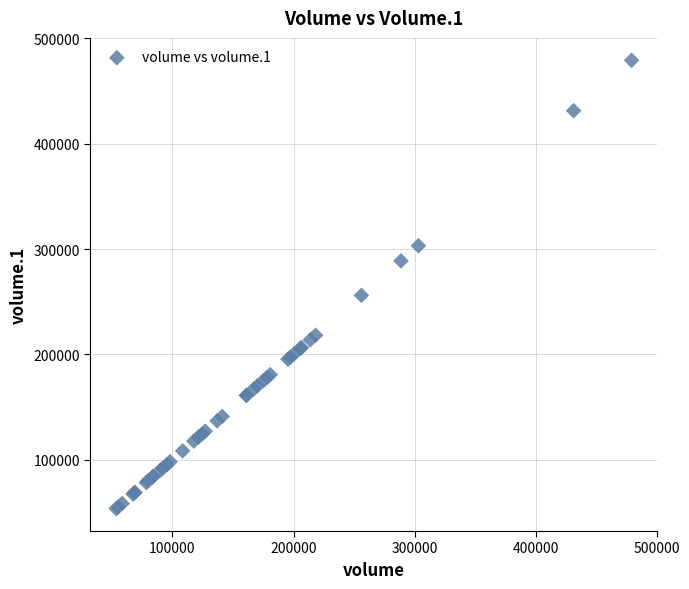

What Y value in the scatter plot is closest to 266394?

256065